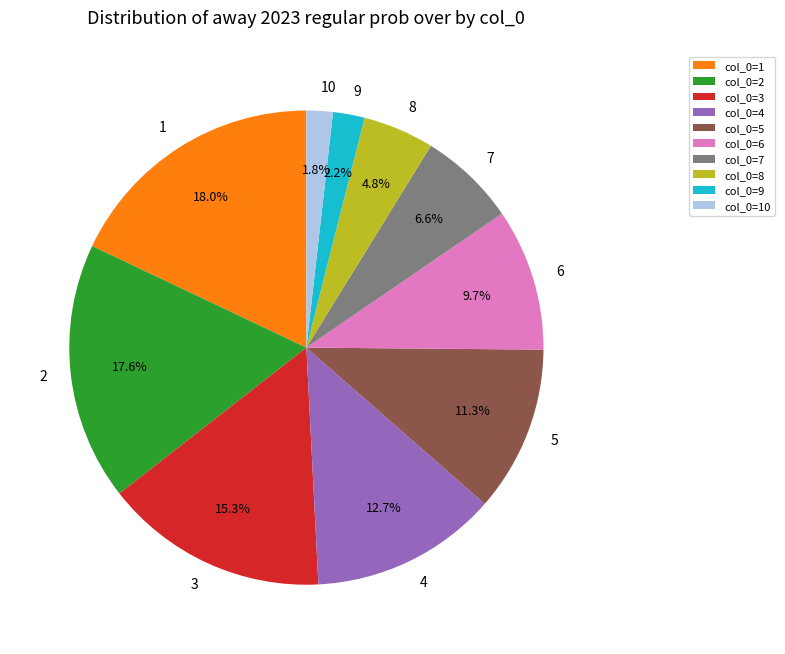

Approximately how many times larger is the value at 2 compared to 1?

1.0